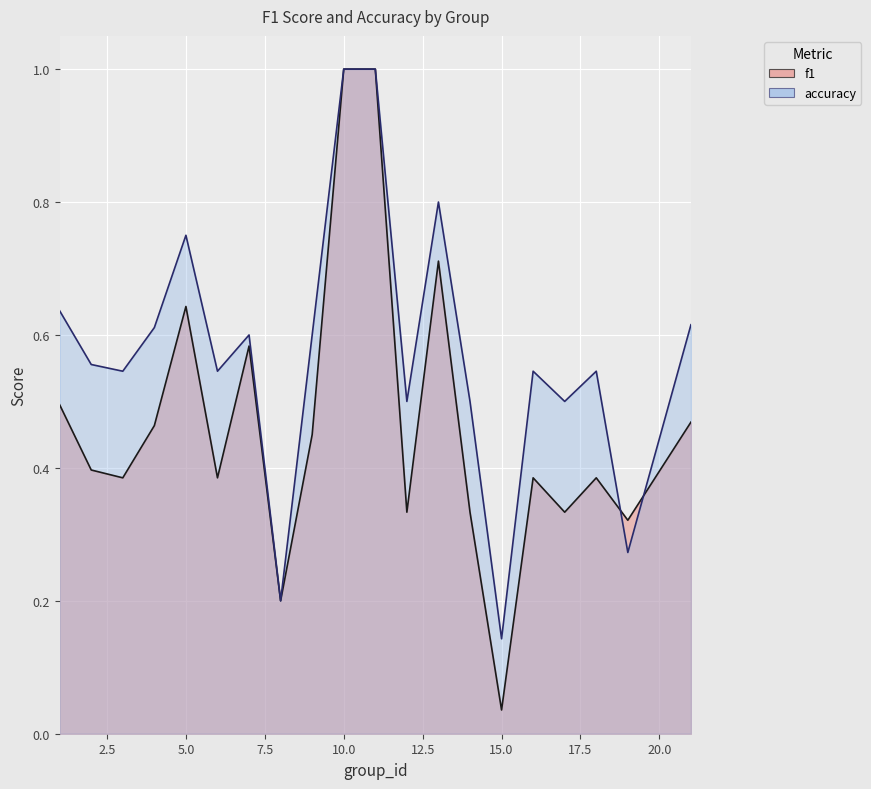

Reading left to right, list all the values displayed in this chart.

f1: 0.5	0.4	0.4	0.5	0.6	0.4	0.6	0.2	0.5	1.0	1.0	0.3	0.7	0.3	0.0	0.4	0.3	0.4	0.3	0.5
accuracy: 0.6	0.6	0.5	0.6	0.8	0.5	0.6	0.2	0.6	1.0	1.0	0.5	0.8	0.5	0.1	0.5	0.5	0.5	0.3	0.6